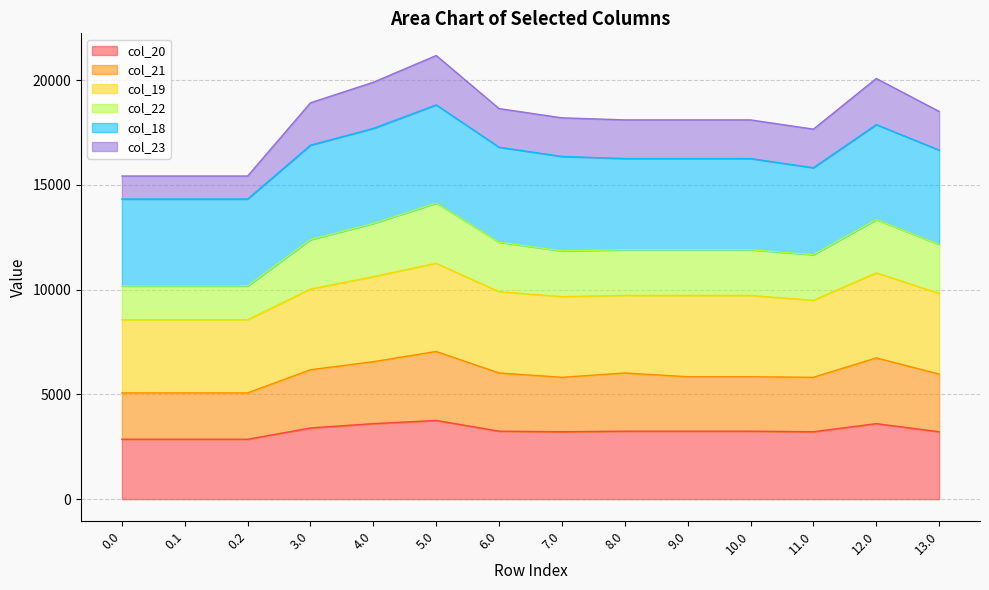

What is the total value across all series at 5.0?

21178.7